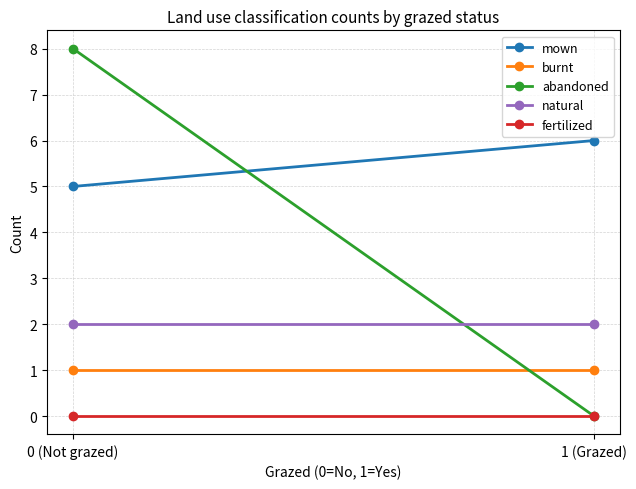

What is the value of the natural point at the 1st from the left?

2